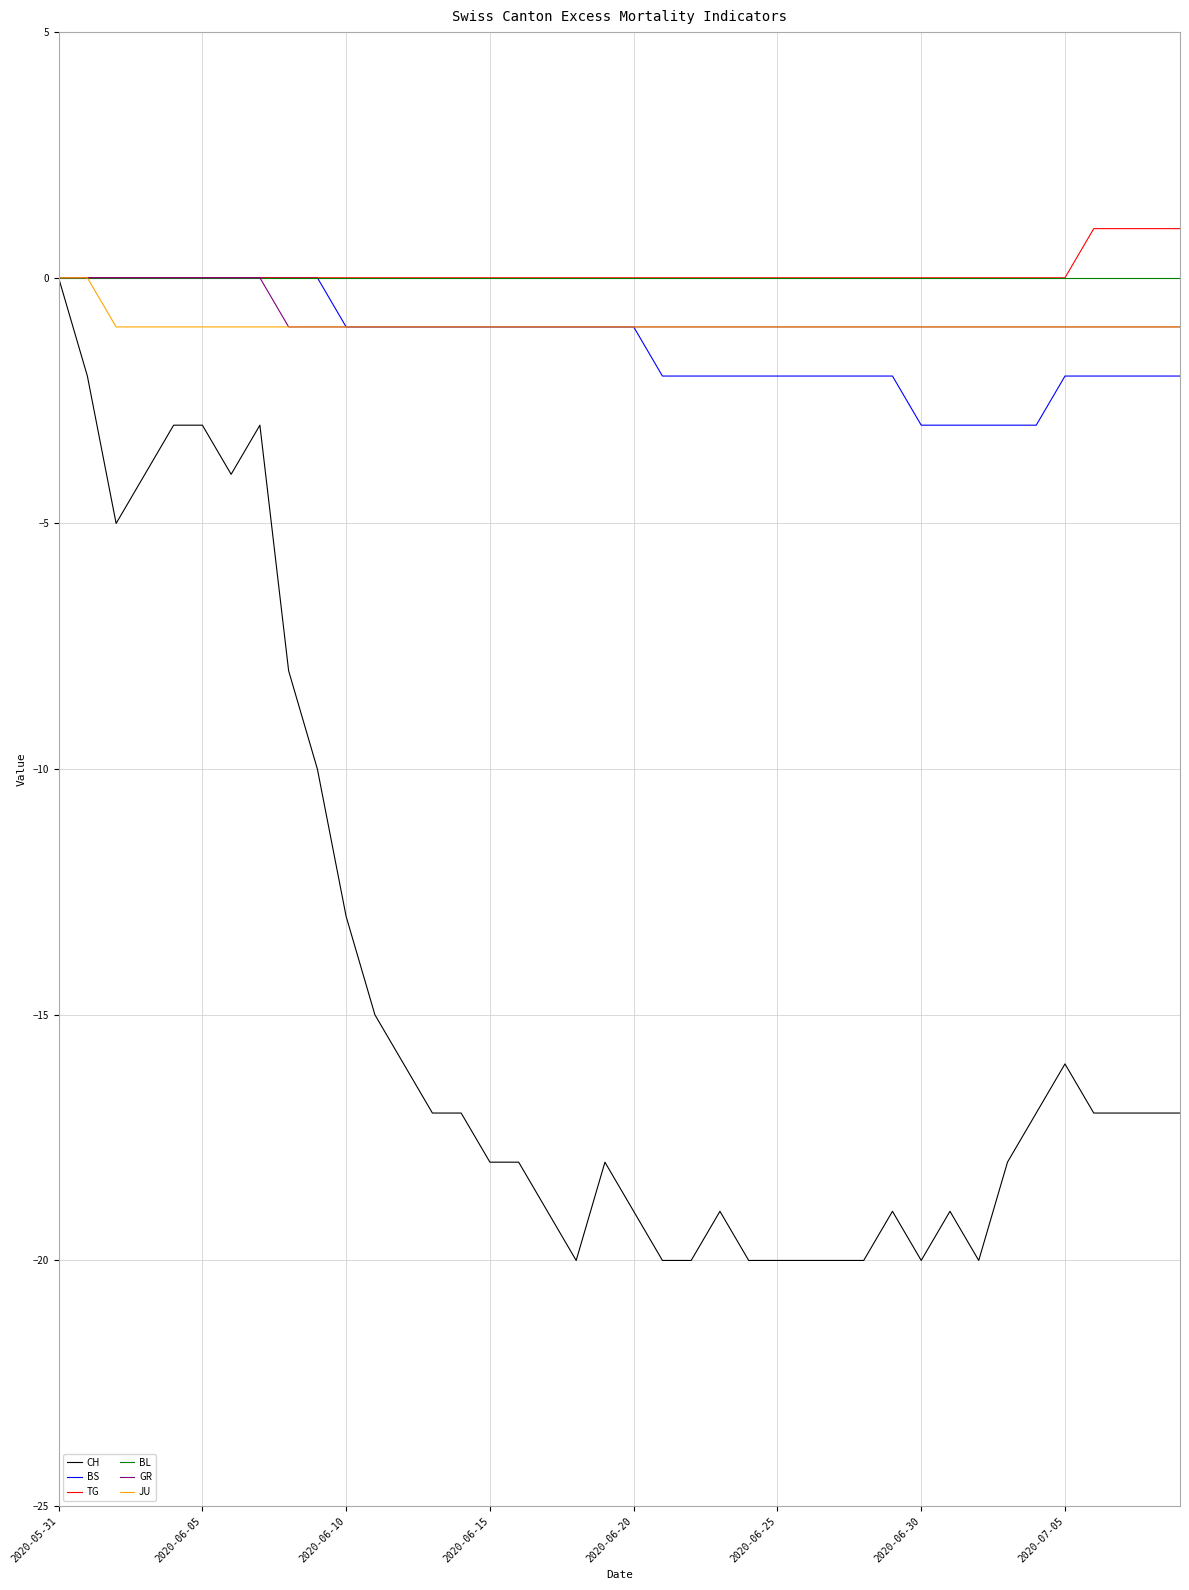

What is the minimum value shown in the chart?

-20